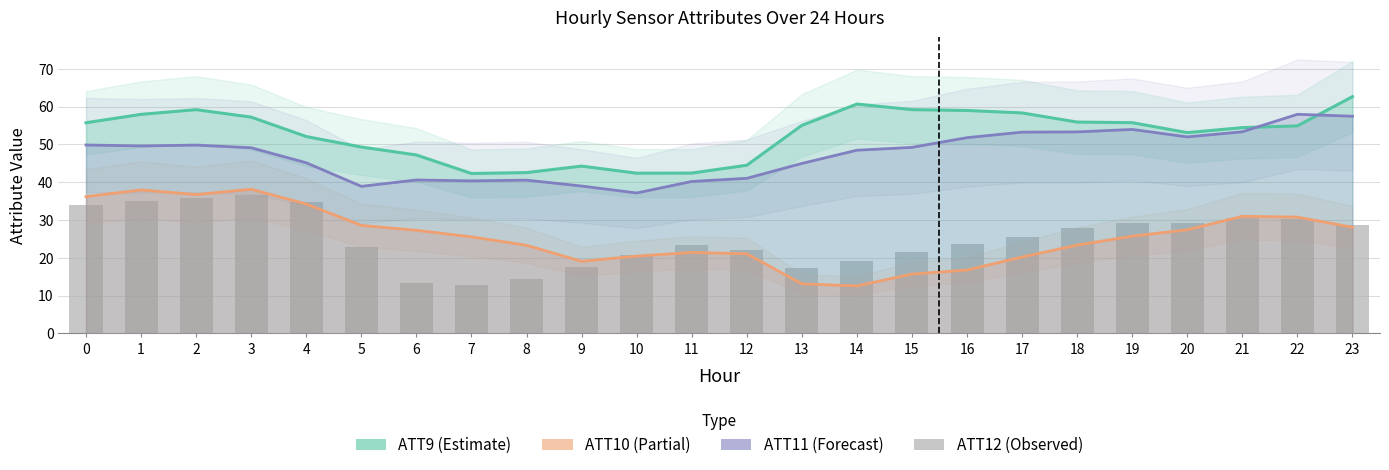

Reading left to right, what are all the values shown in this chart?

0=33.9	1=35.1	2=35.7	3=36.6	4=34.9	5=22.8	6=13.3	7=12.8	8=14.4	9=17.5	10=20.7	11=23.3	12=22.0	13=17.2	14=19.0	15=21.6	16=23.6	17=25.5	18=28.0	19=29.2	20=29.3	21=30.6	22=30.2	23=28.7